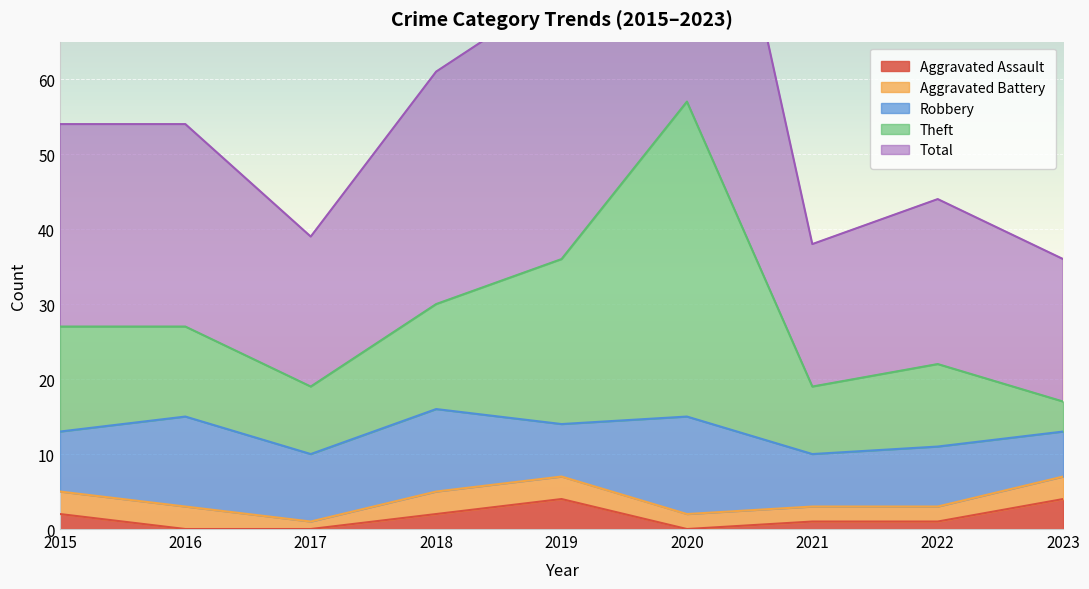

True or false: Theft and Total intersect in this chart.

False